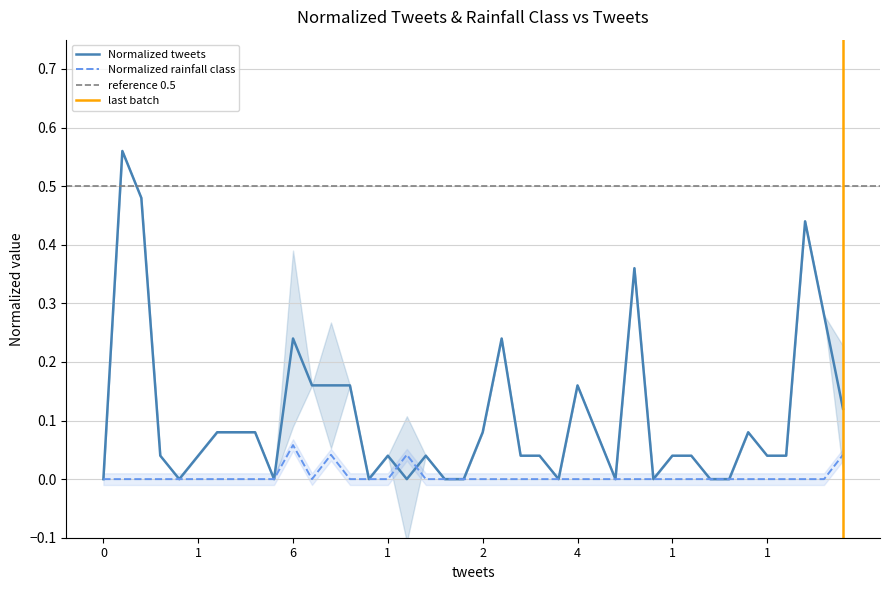

Where is the first local maximum for Normalized tweets?

1